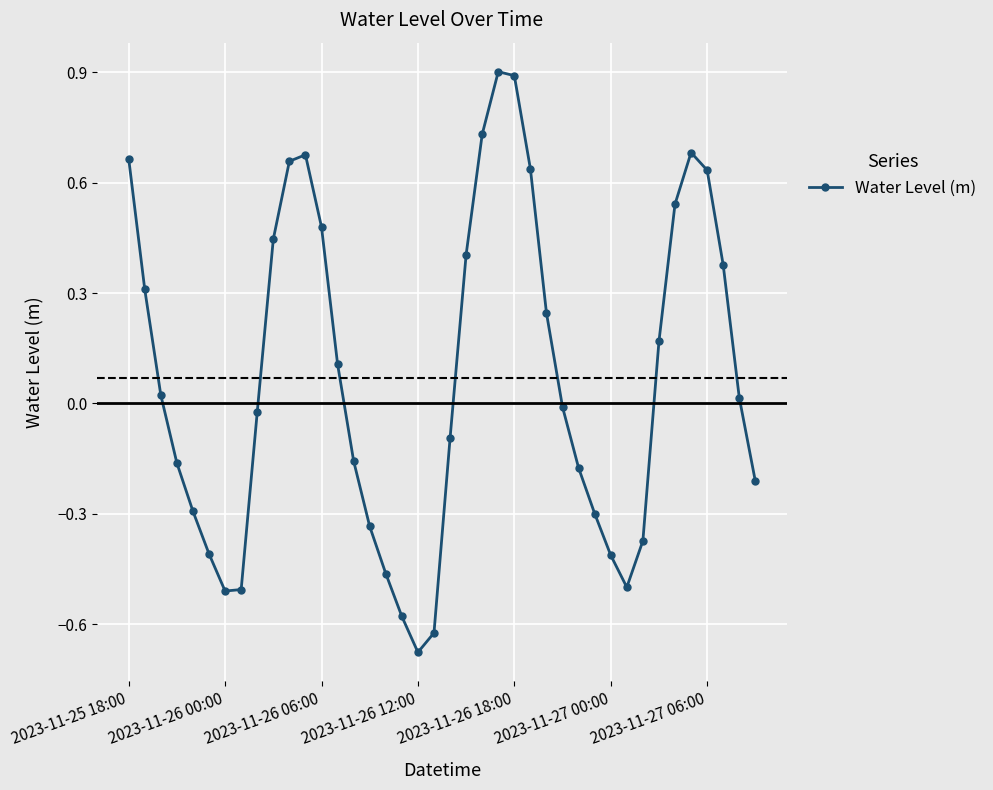

How many points are lower than both their immediate neighbors (excluding endpoints)?

3